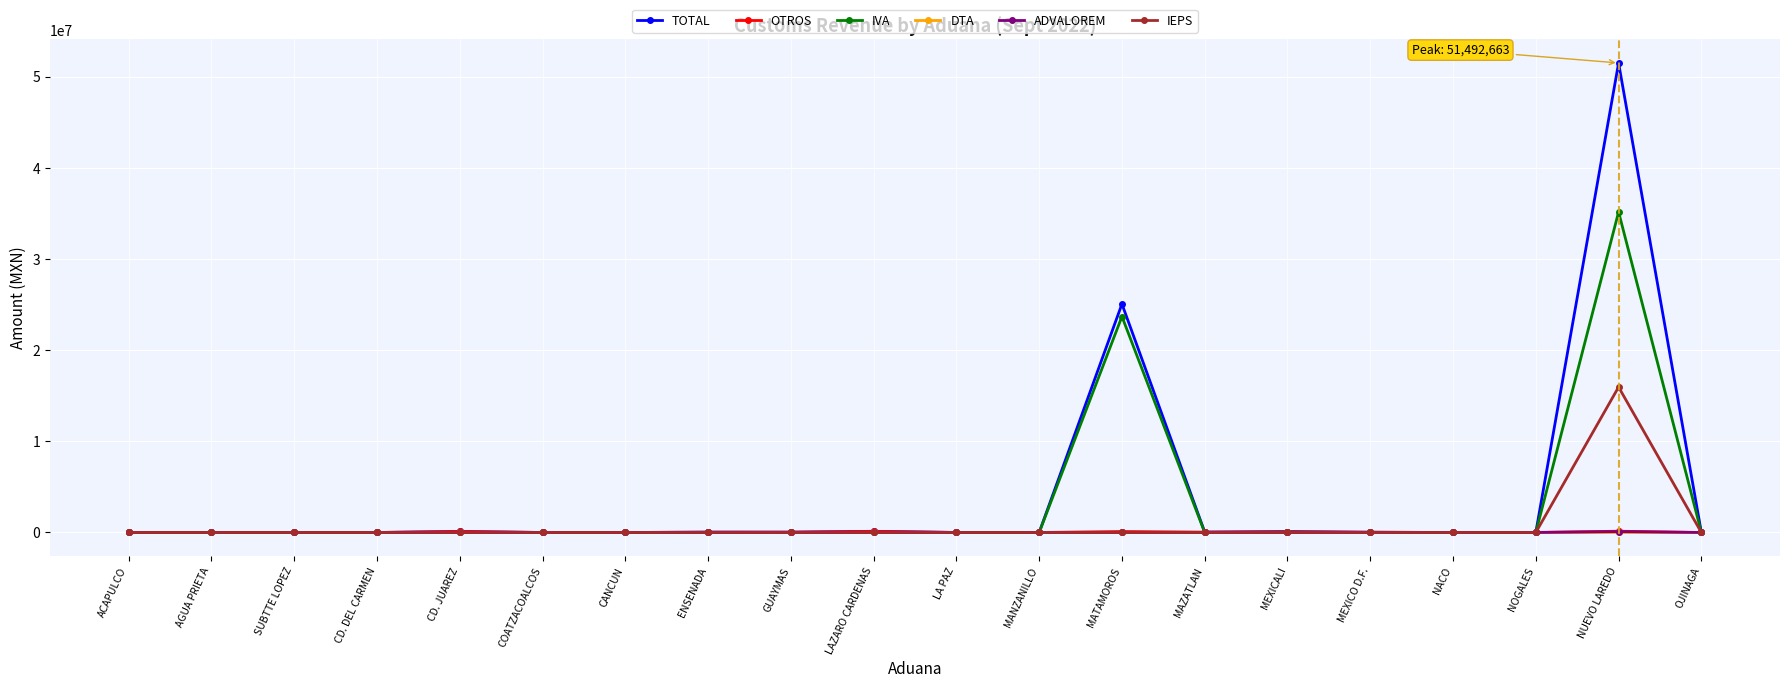

Which series has the widest spread of values?

TOTAL